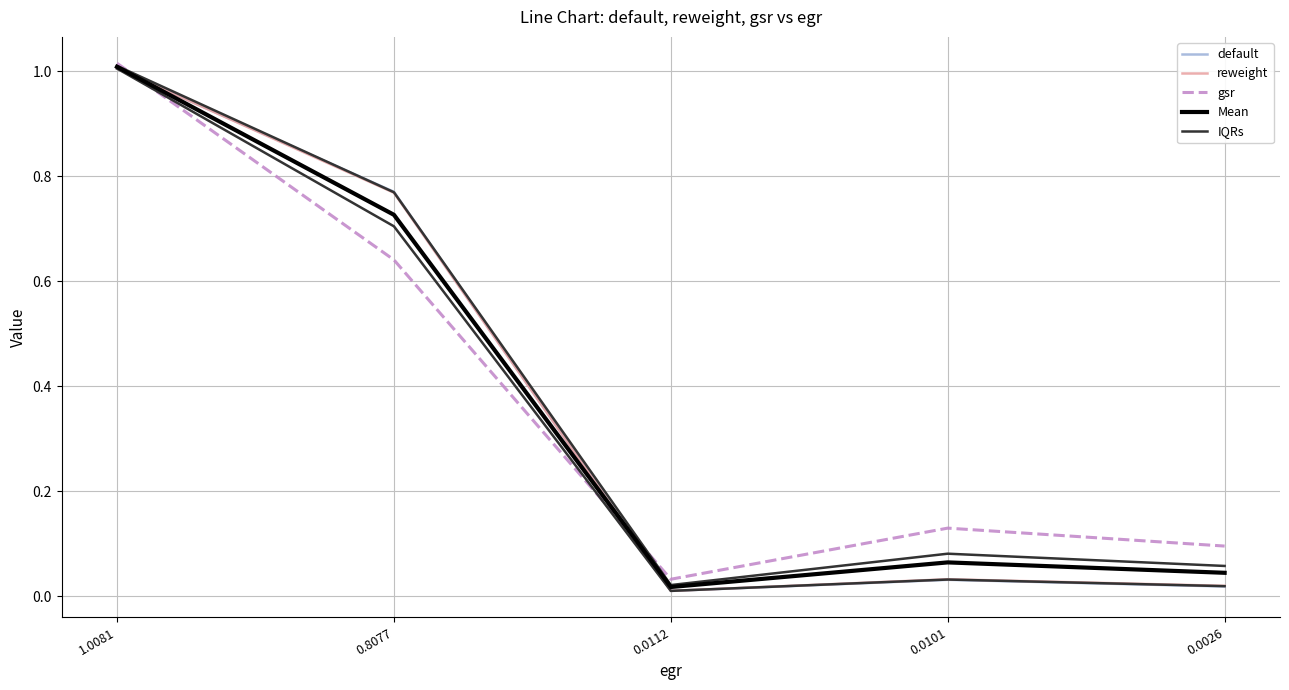

How many data points does each series have?

5